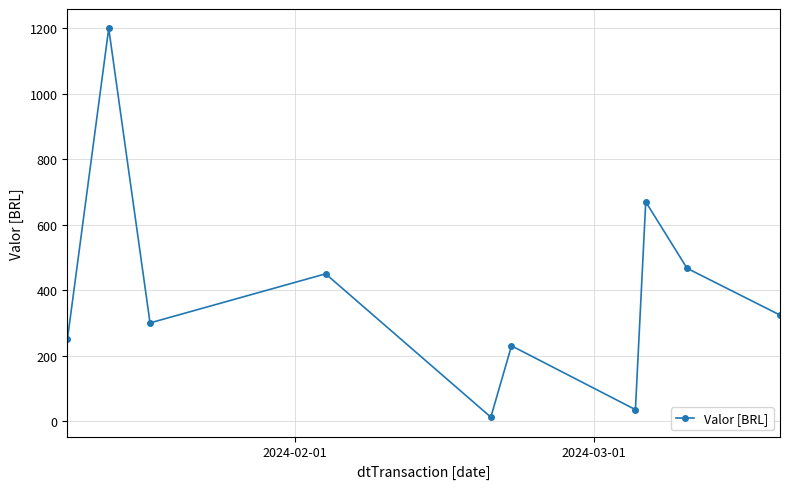

How many interior local peaks (higher than both neighbors) does the data have?

4